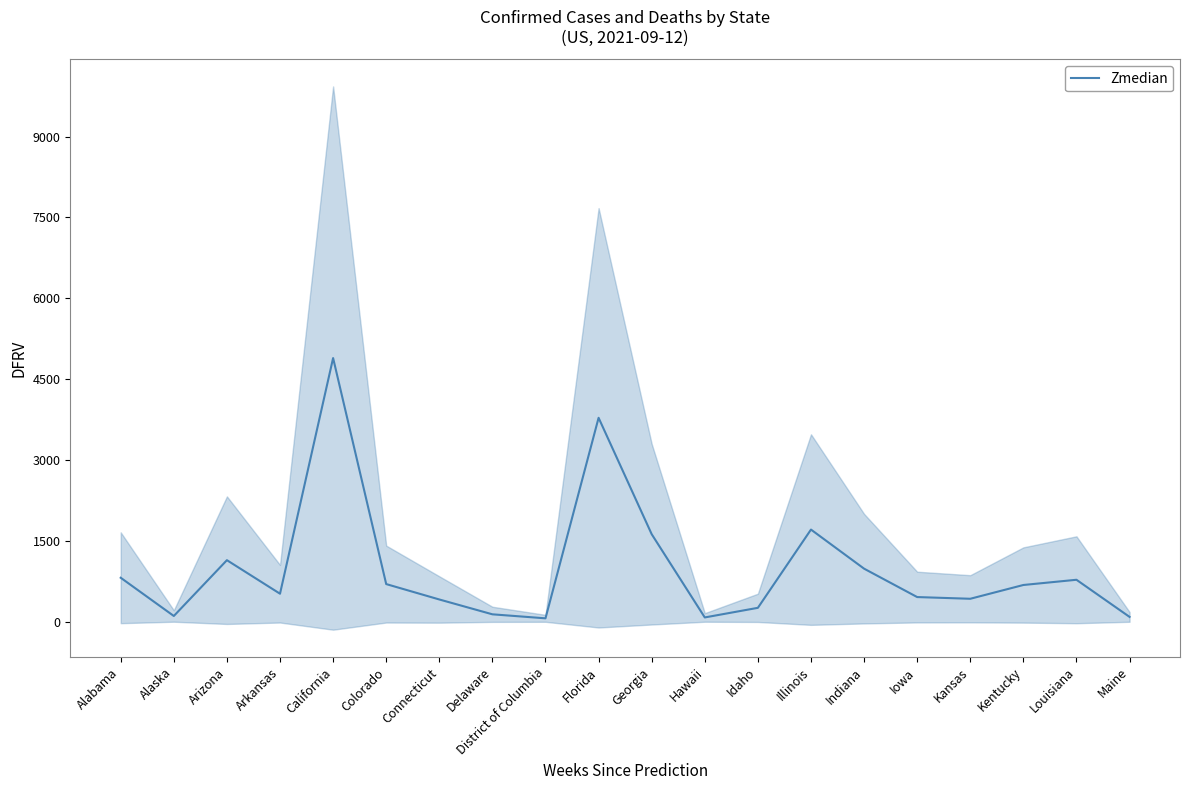

How many categories are shown in the chart?

20